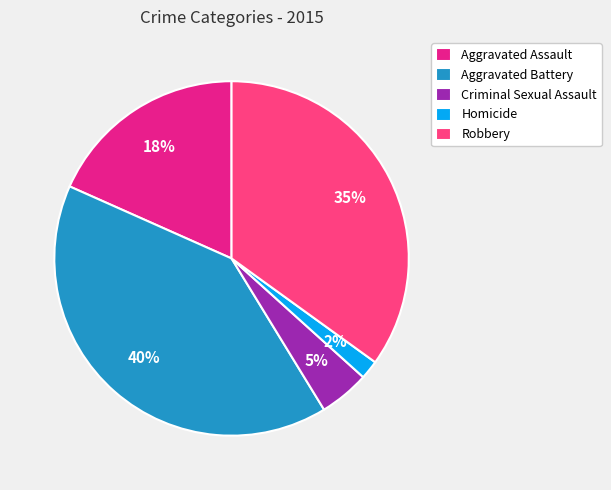

Which has a higher value, Robbery or Aggravated Assault?

Robbery